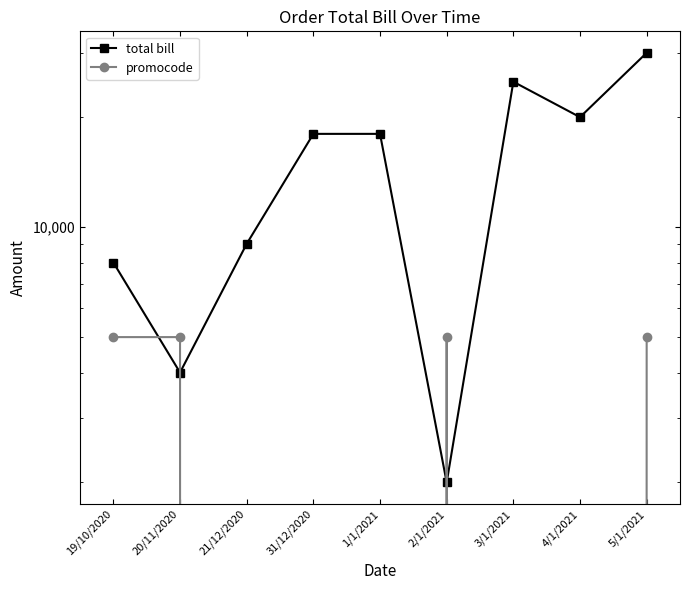

How many distinct data groups are displayed?

2